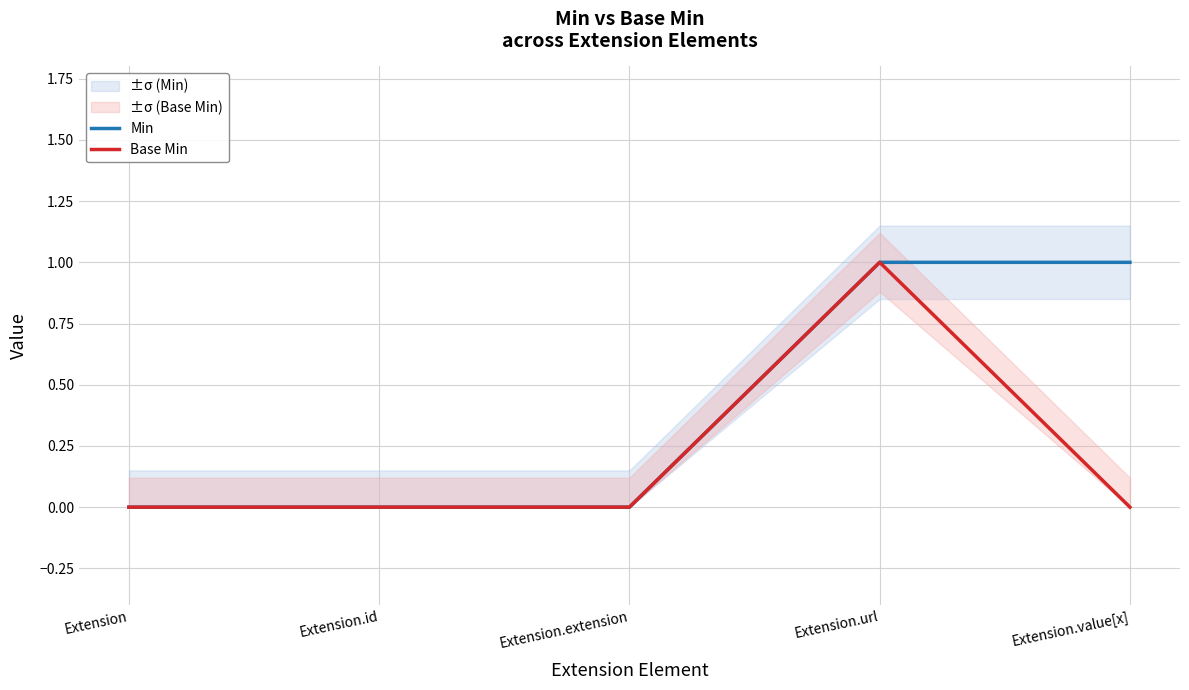

At which category does the chart reach its peak across all series?

Extension.url